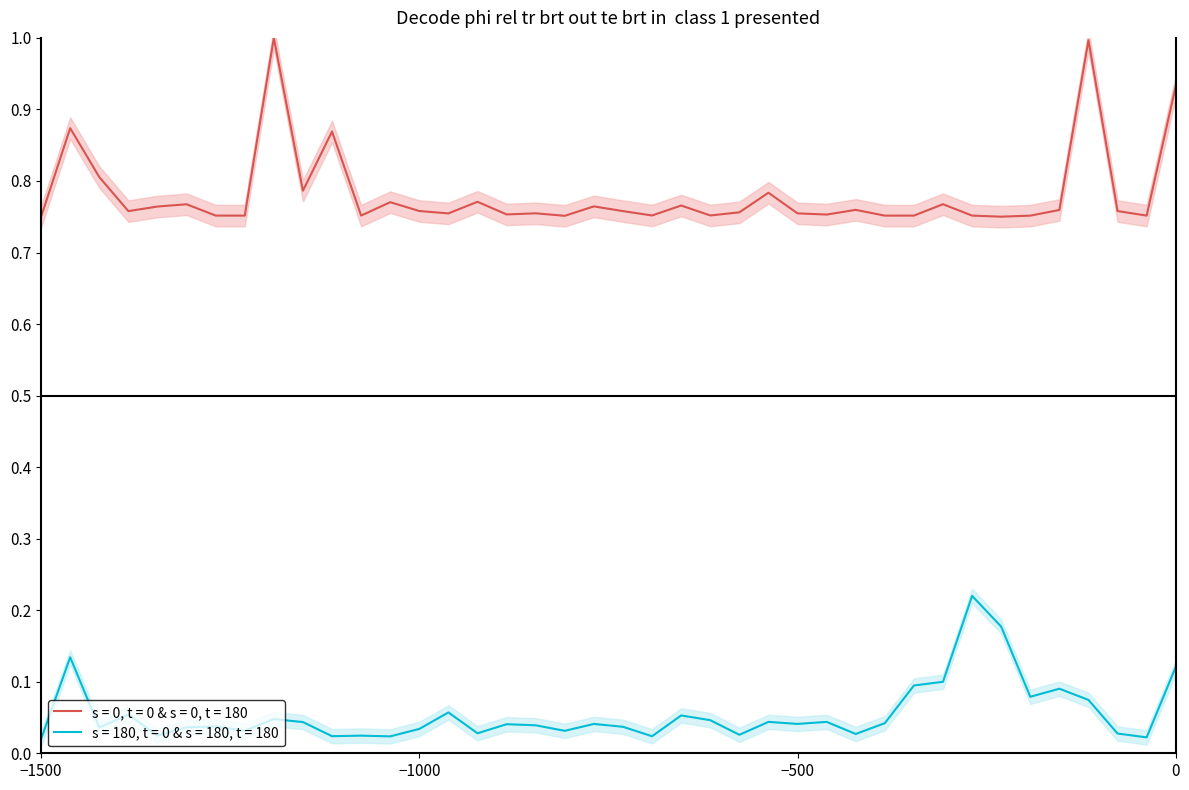

True or false: s = 180, t = 0 & s = 180, t = 180 and s = 0, t = 0 & s = 0, t = 180 intersect in this chart.

False